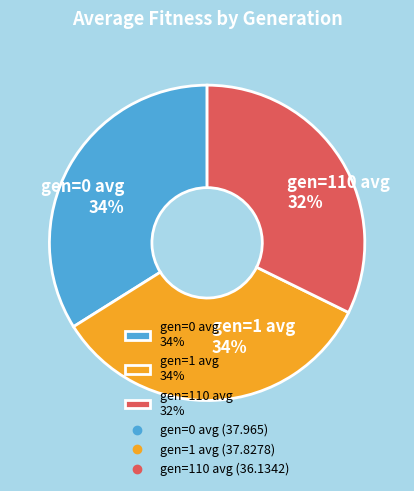

To the nearest percent, what is the difference between the largest and smallest slice percentages?

2%